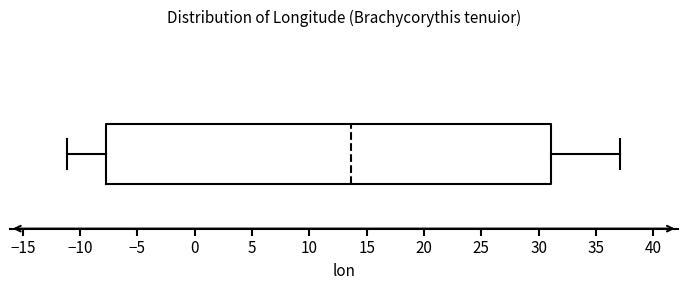

Where does the median line of the box sit on the x-axis? The values are not printed on the chart, so give them approximately, as read against the axis.

13.5